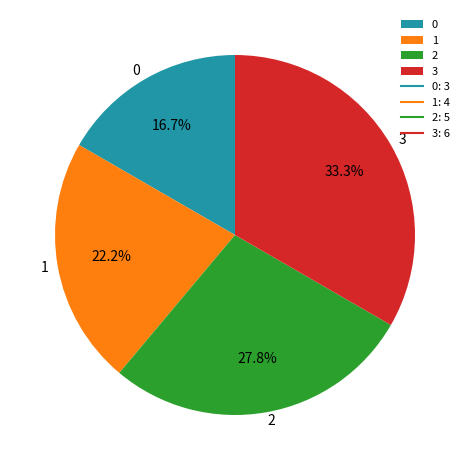

Combined, what portion of the pie is 0 and 1?

38.9%